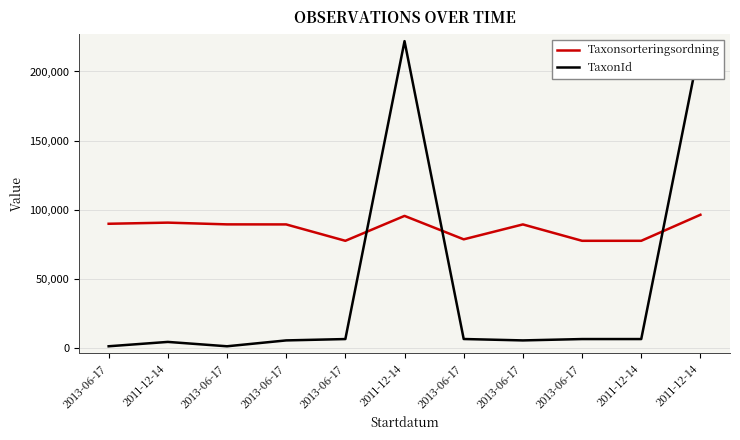

What is the minimum value shown in the chart?

1202